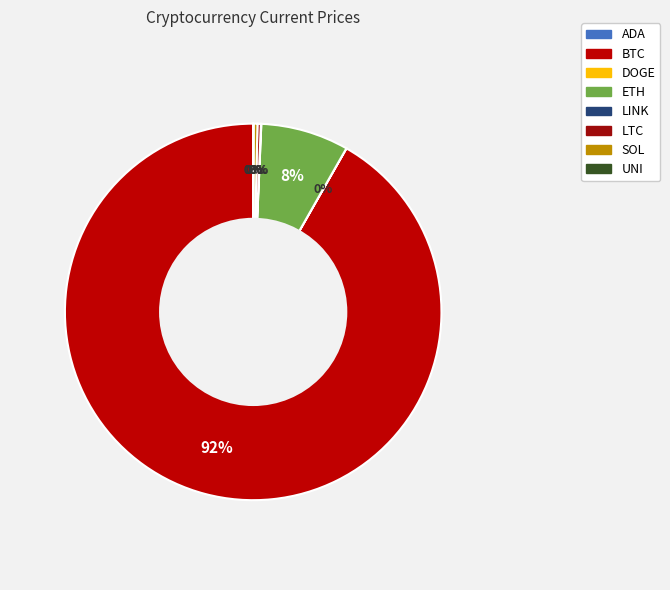

How many segments does this pie chart have?

8